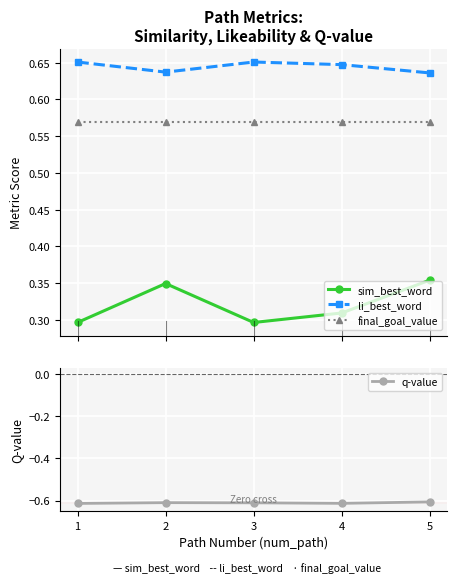

True or false: sim_best_word has more than 0 points higher than both neighbors.

True